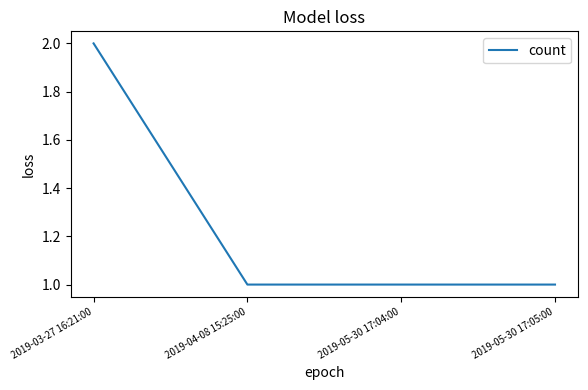

How many values are between 1 and 2?

4